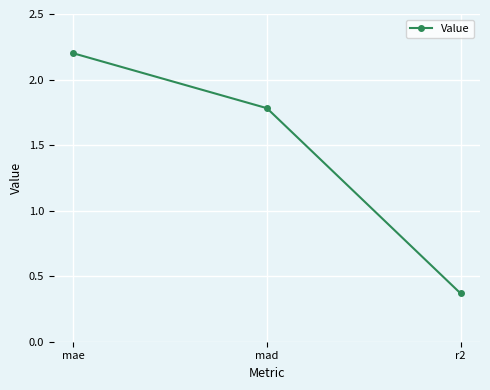

What is the label of the 2nd point from the right?

mad